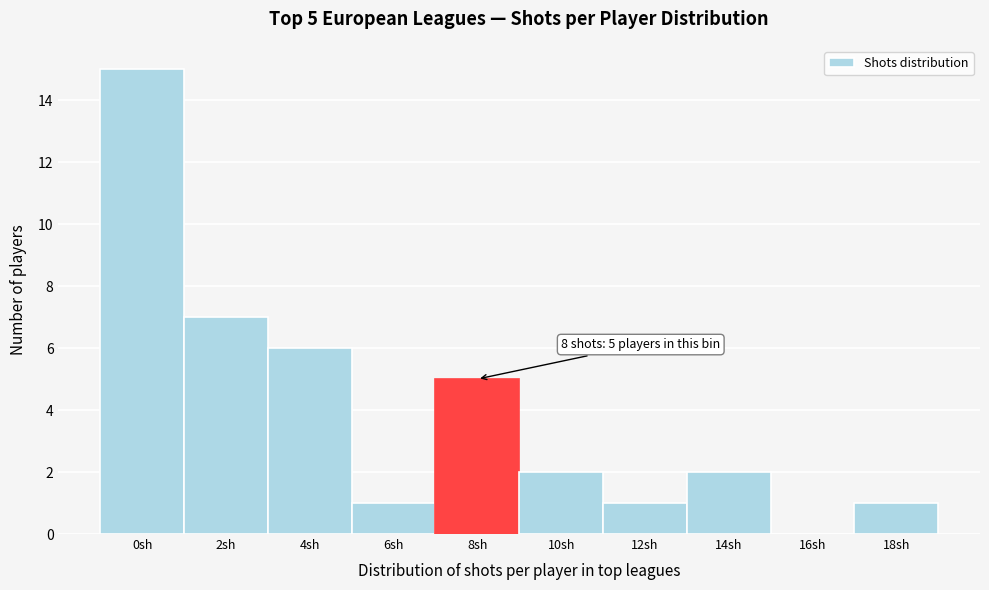

Reading left to right, extract all data points from this chart.

0sh=15	2sh=7	4sh=6	6sh=1	8sh=5	10sh=2	12sh=1	14sh=2	16sh=0	18sh=1